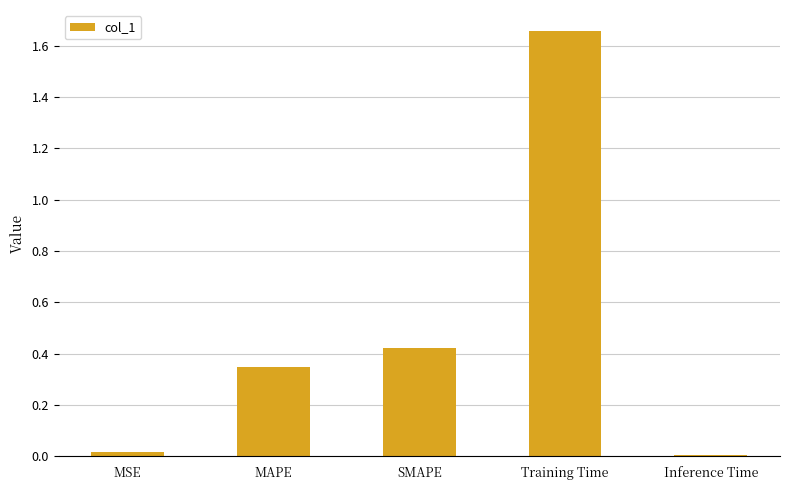

How many bars are there in total?

5